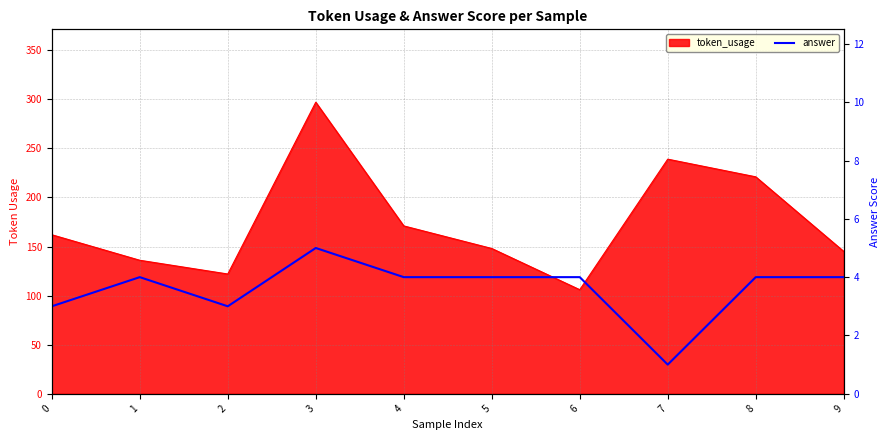

Read the value at 2.

3